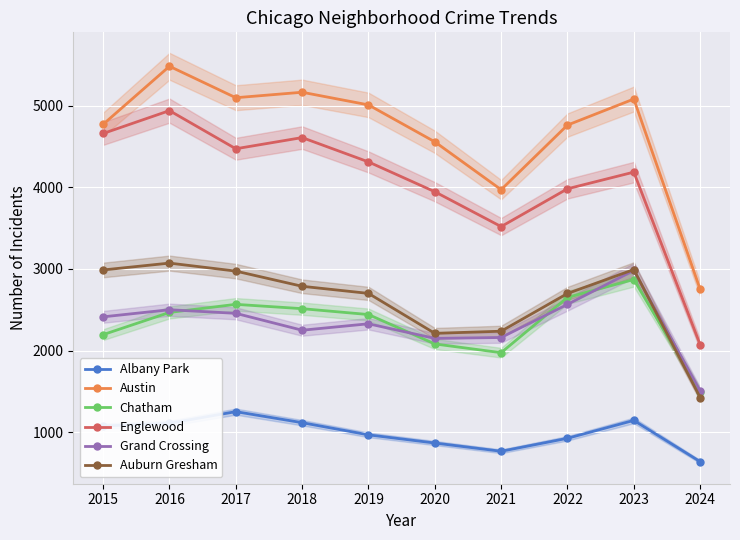

What are all the series names shown in the legend?

Albany Park, Austin, Chatham, Englewood, Grand Crossing, Auburn Gresham